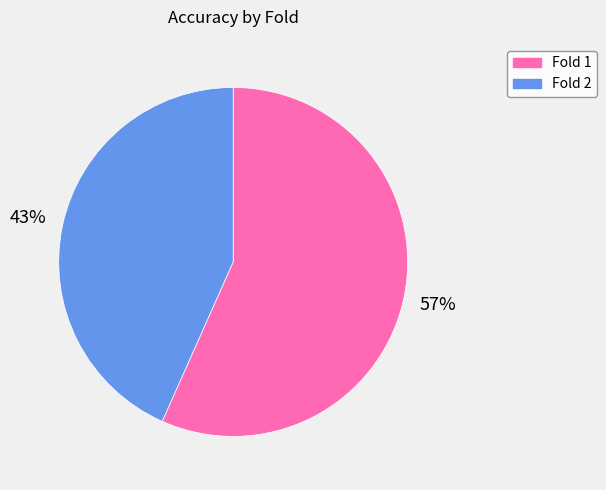

Rank the categories by value from lowest to highest.

Fold 2, Fold 1